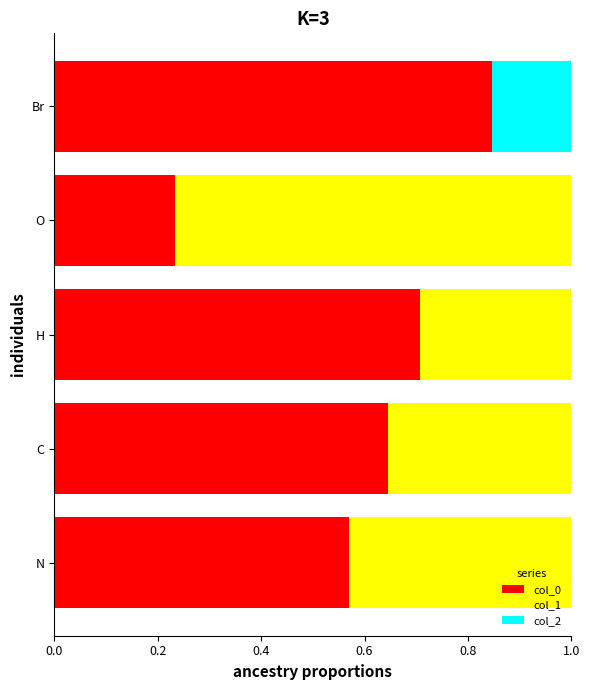

What is the total value across all series at O?

1.0